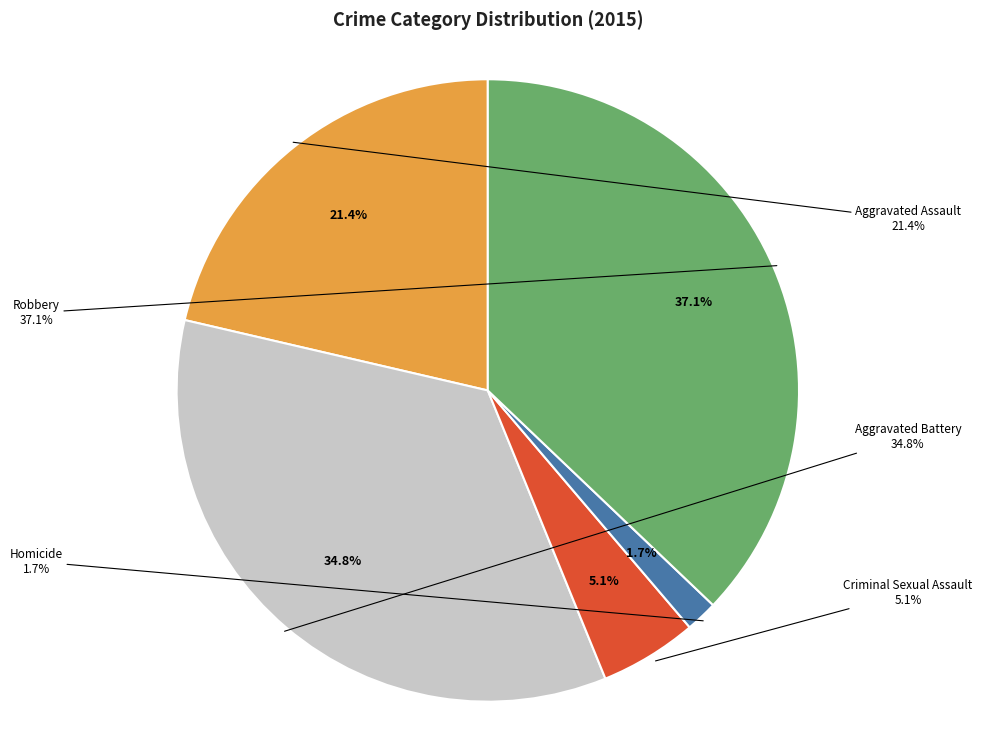

What is the total percentage of Aggravated Assault and Homicide?

23.0%